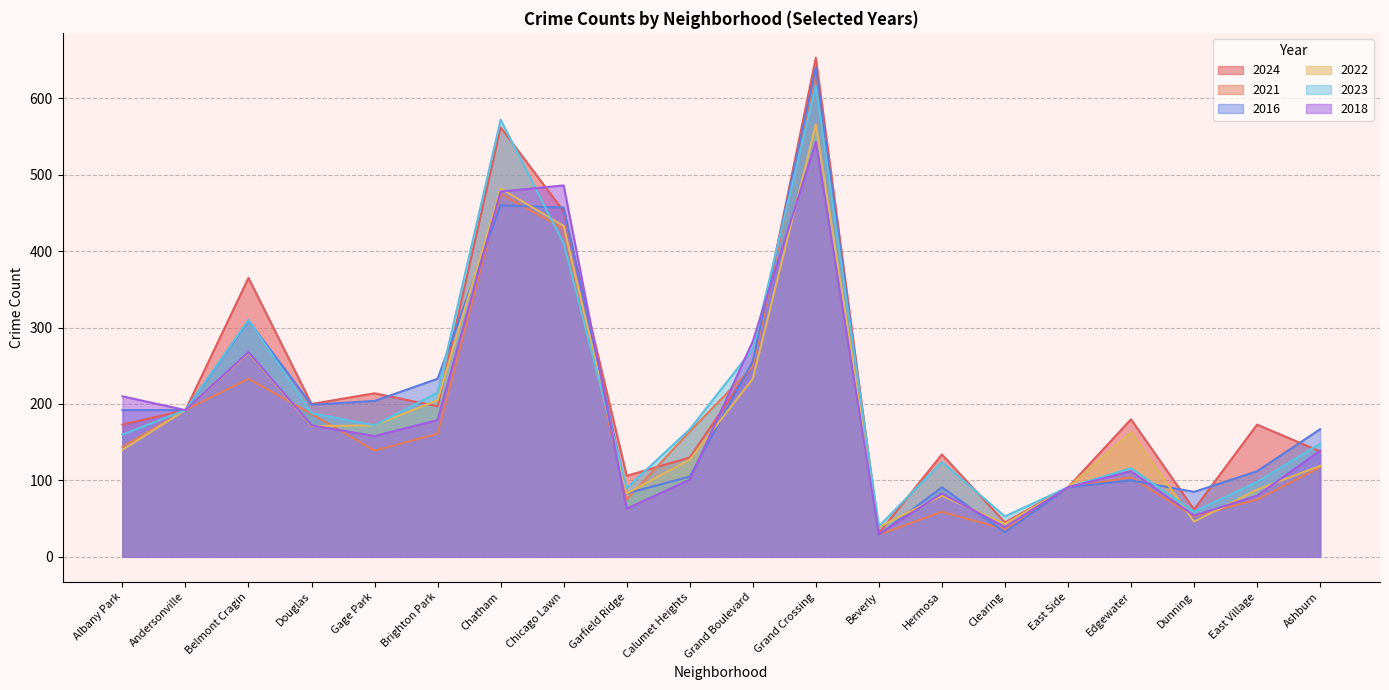

At which category is the sum across all series the highest?

Grand Crossing